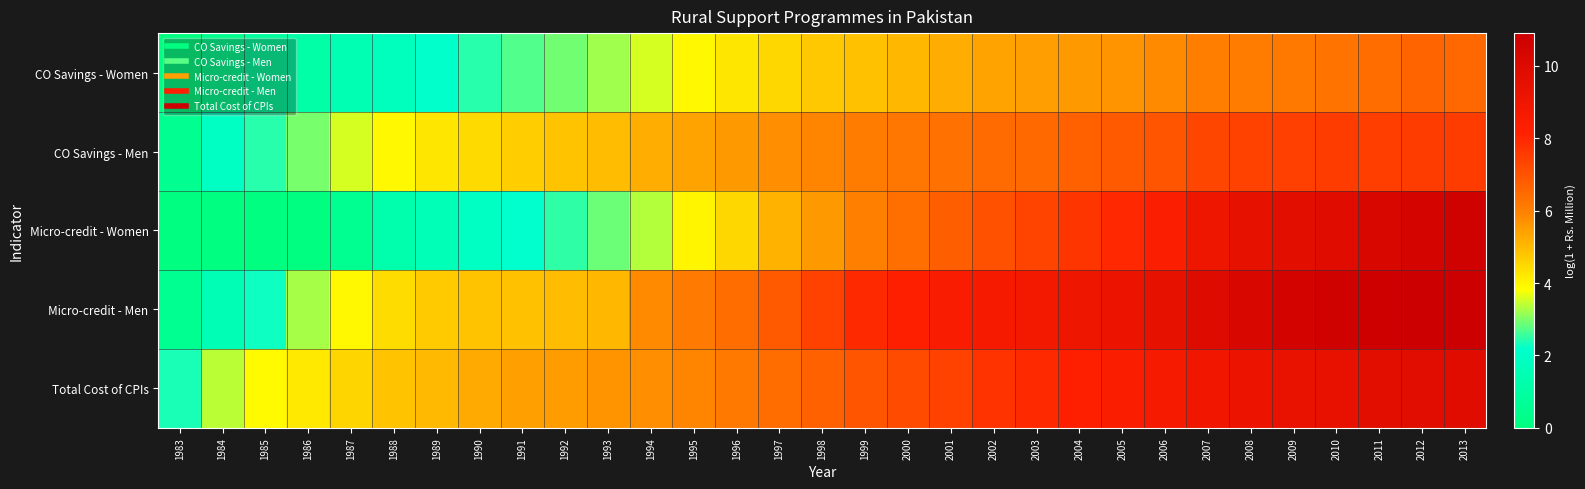

List the series in order of their peak value, lowest first.

CO Savings - Women, CO Savings - Men, Total Cost of CPIs, Micro-credit - Women, Micro-credit - Men